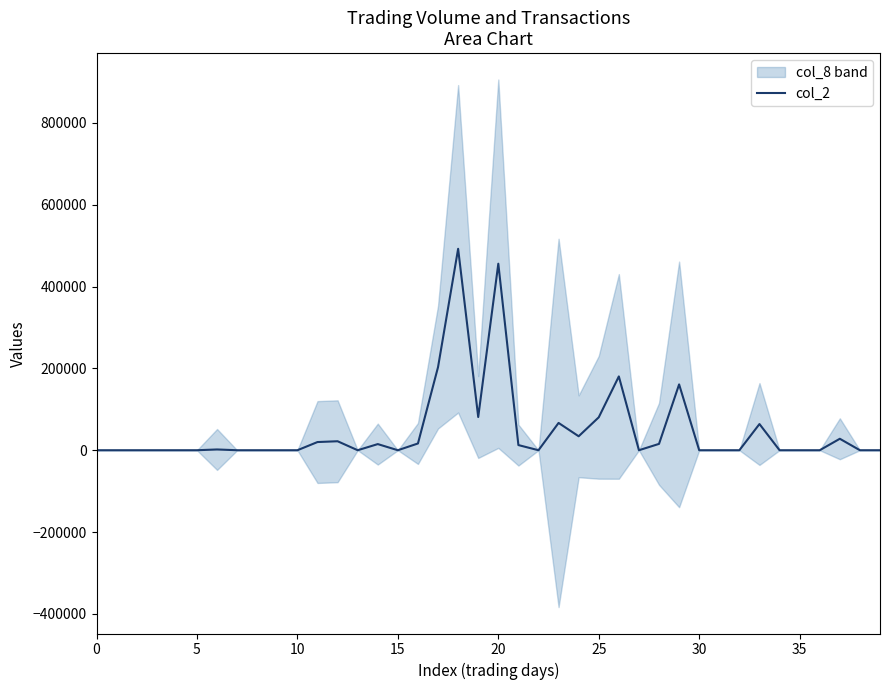

What is the label of the 26th point from the left?

25